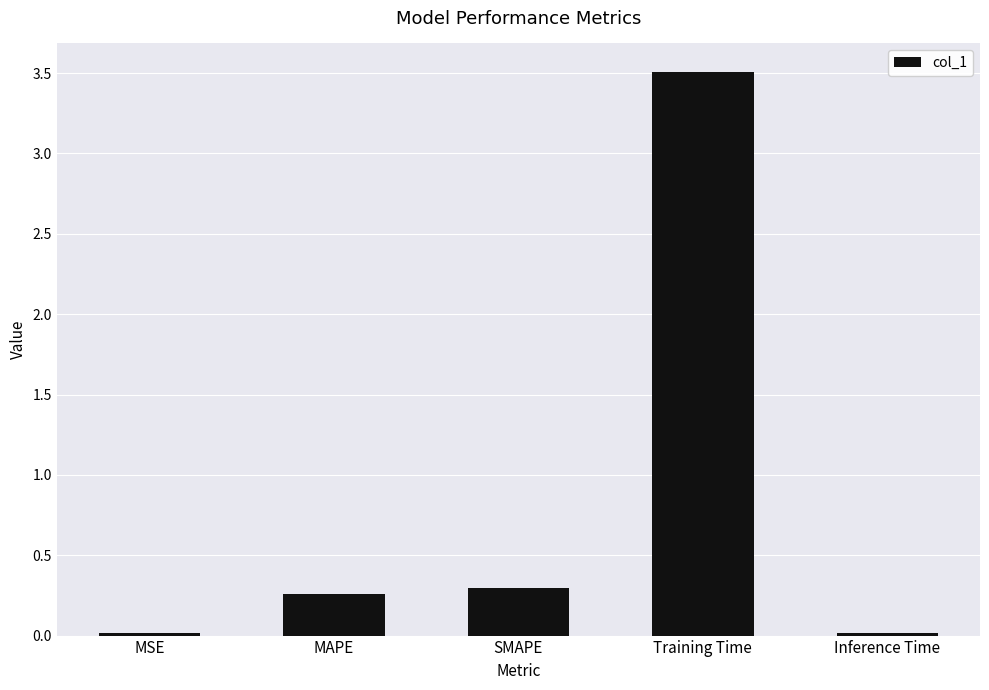

What is the maximum value shown in the chart?

3.5